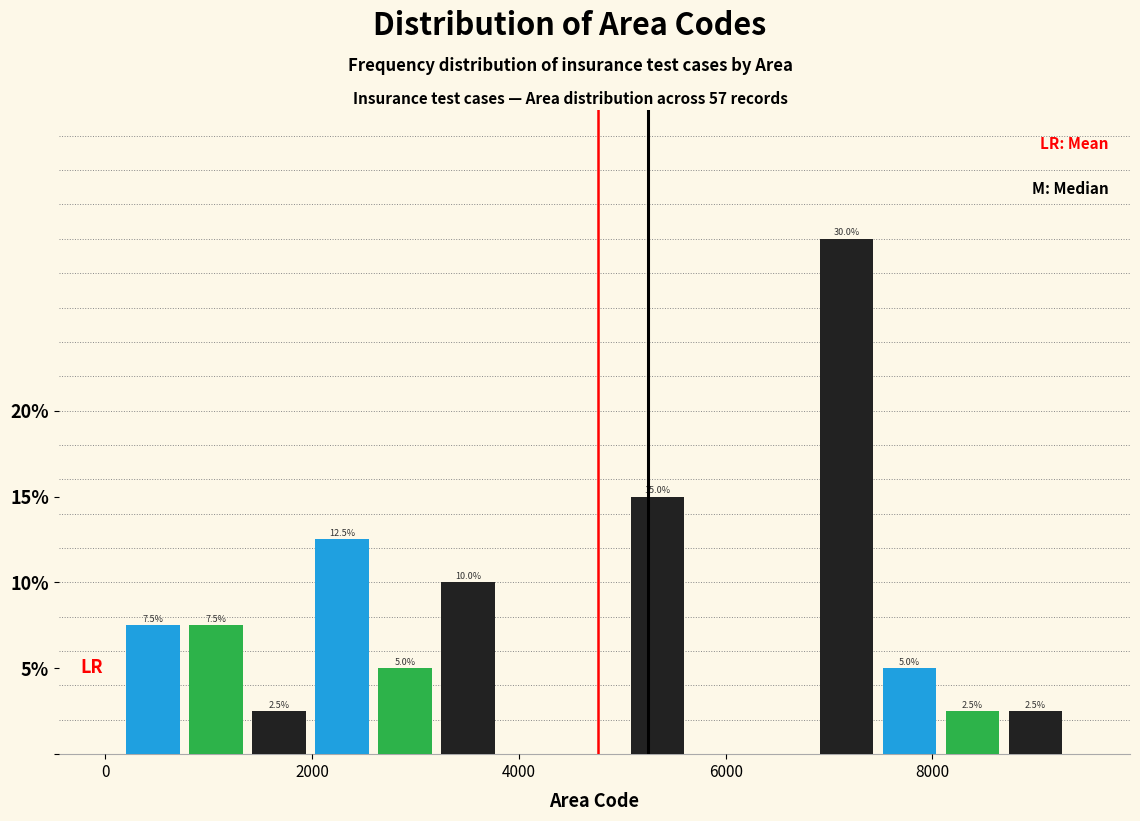

Around what value on the x-axis is the tallest bar? Give the approximate position of its centre, as read against the axis.

7200